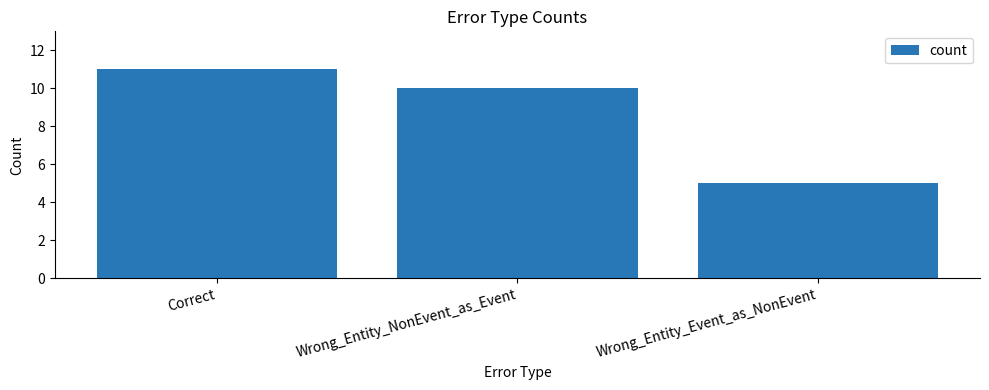

List the labels in order of value, smallest first.

Wrong_Entity_Event_as_NonEvent, Wrong_Entity_NonEvent_as_Event, Correct